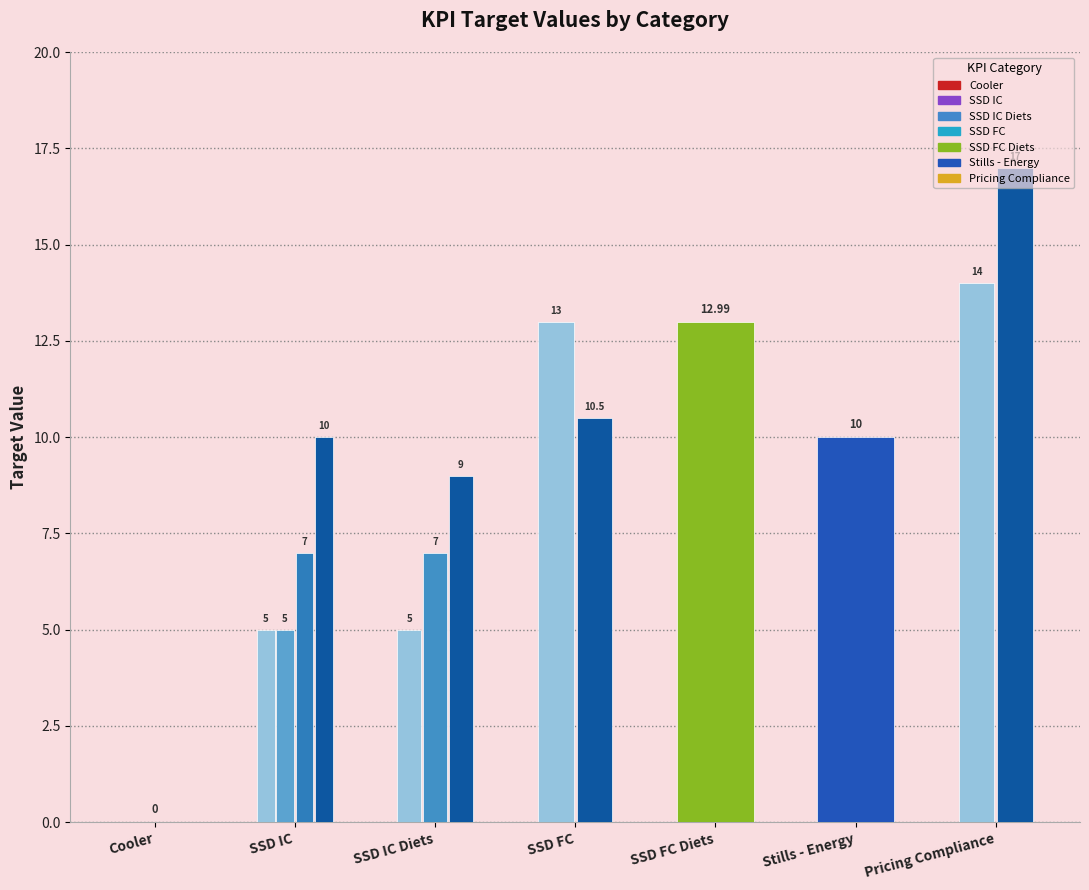

List the labels in order of value, largest first.

Pricing Compliance, SSD FC Diets, SSD FC, Stills - Energy, SSD IC Diets, SSD IC, Cooler